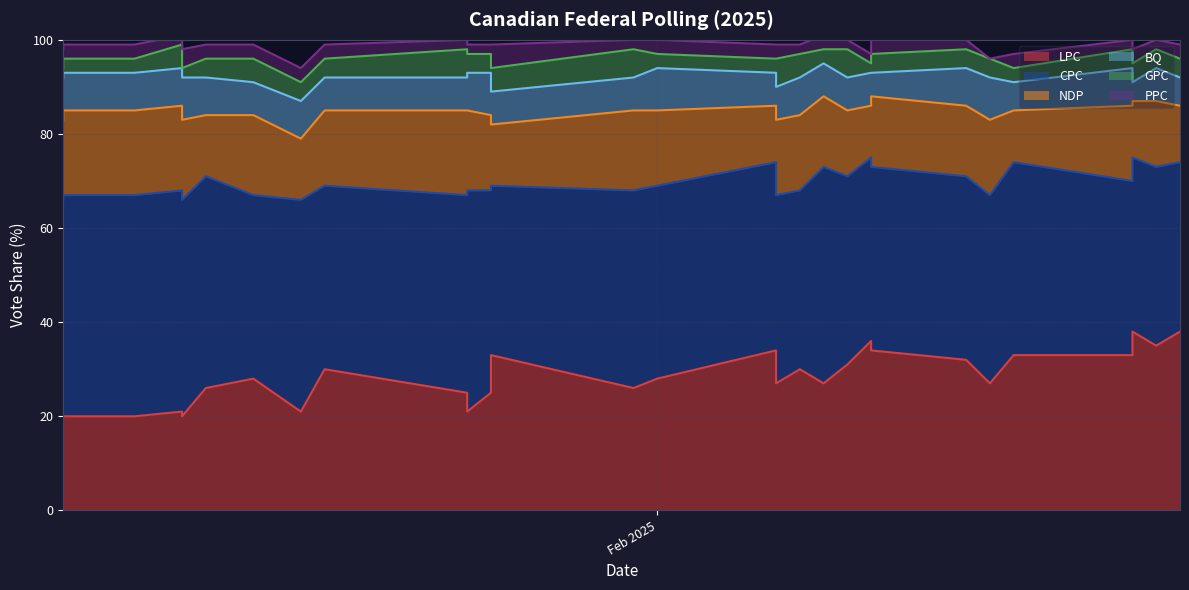

Rank the series at 24 from lowest to highest value.

PPC, GPC, BQ, NDP, LPC, CPC